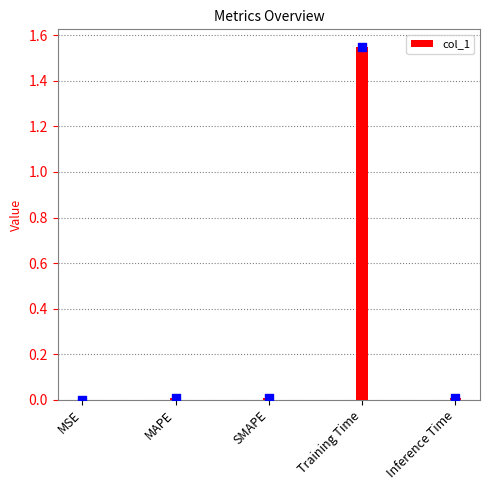

What is the change in value from Training Time to Inference Time?

-1.5